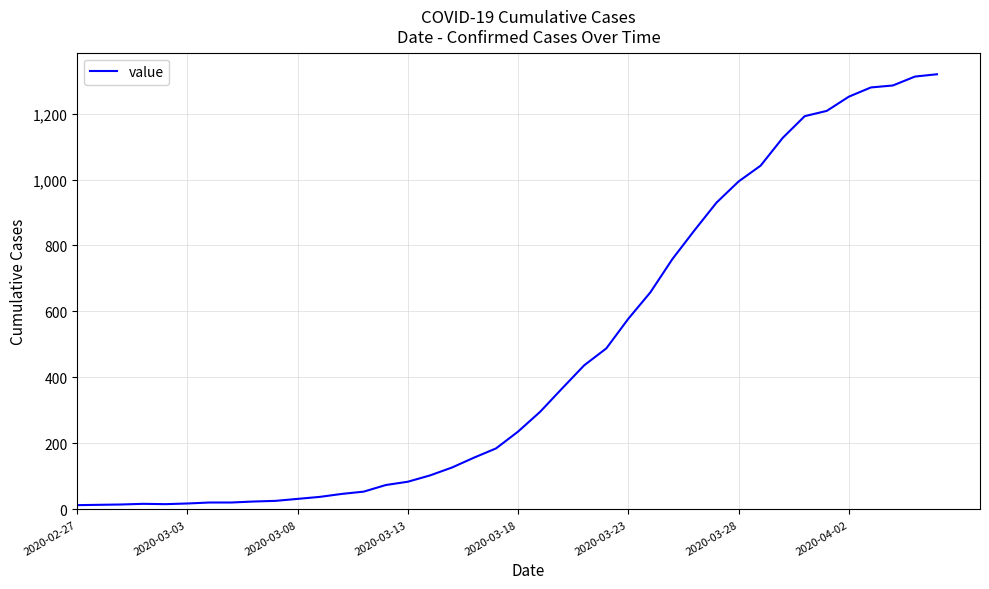

What is the greatest value displayed?

1319